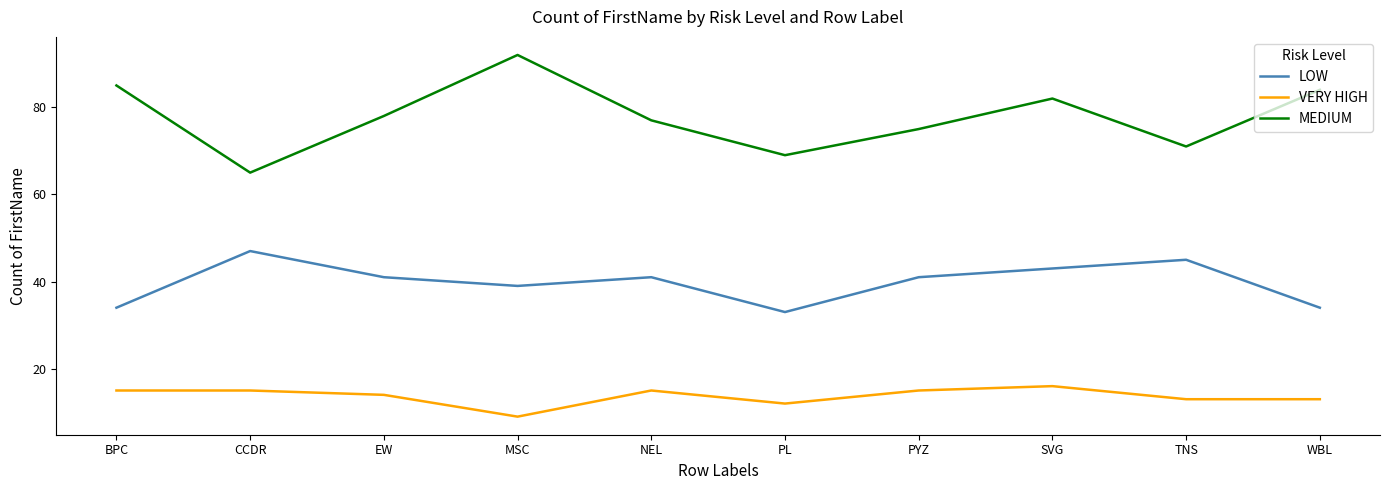

True or false: LOW and MEDIUM cross at least once.

False